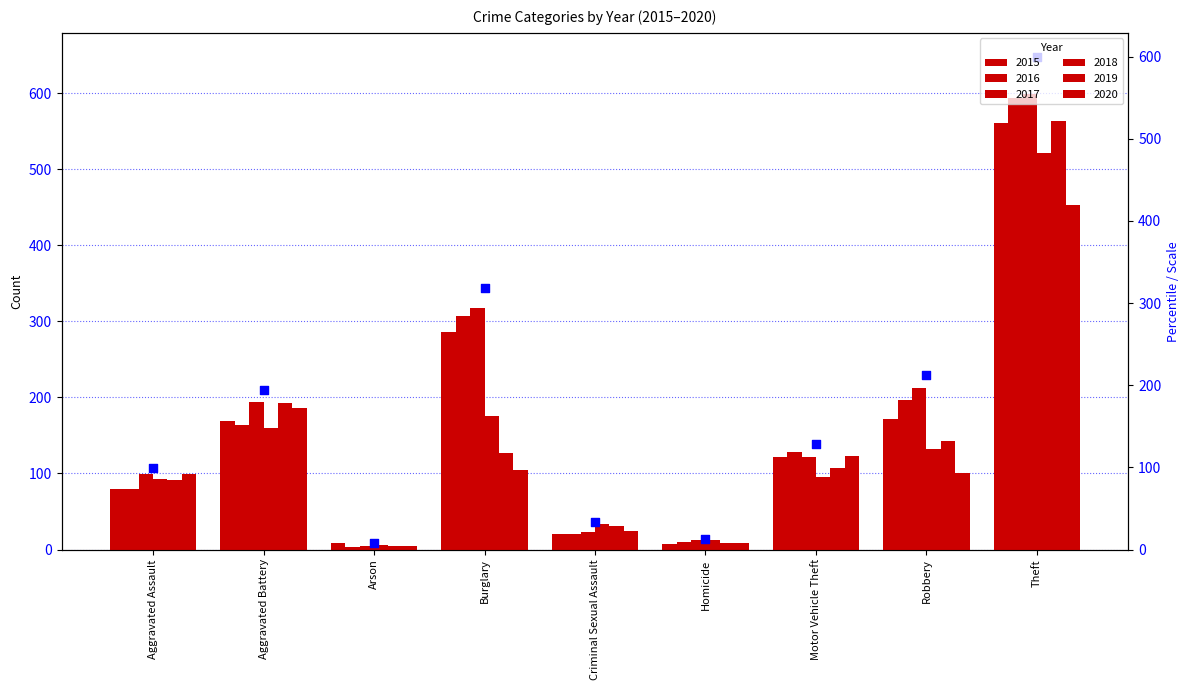

Which series contains the lowest Y value?

2016